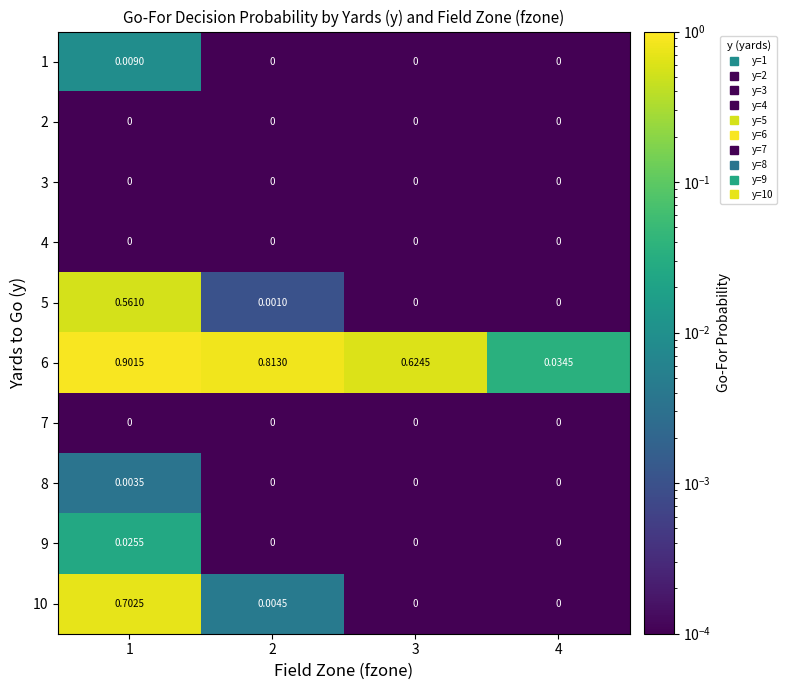

What is the difference between the highest and lowest values at 2?

0.8